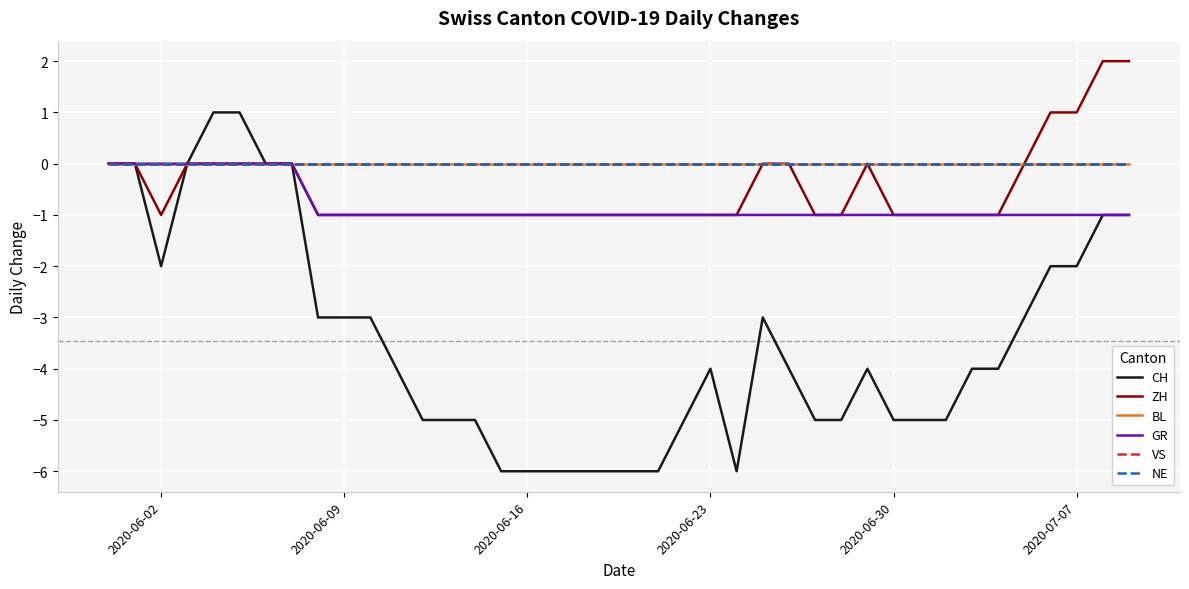

Is this an area chart (filled region under the line)?

No